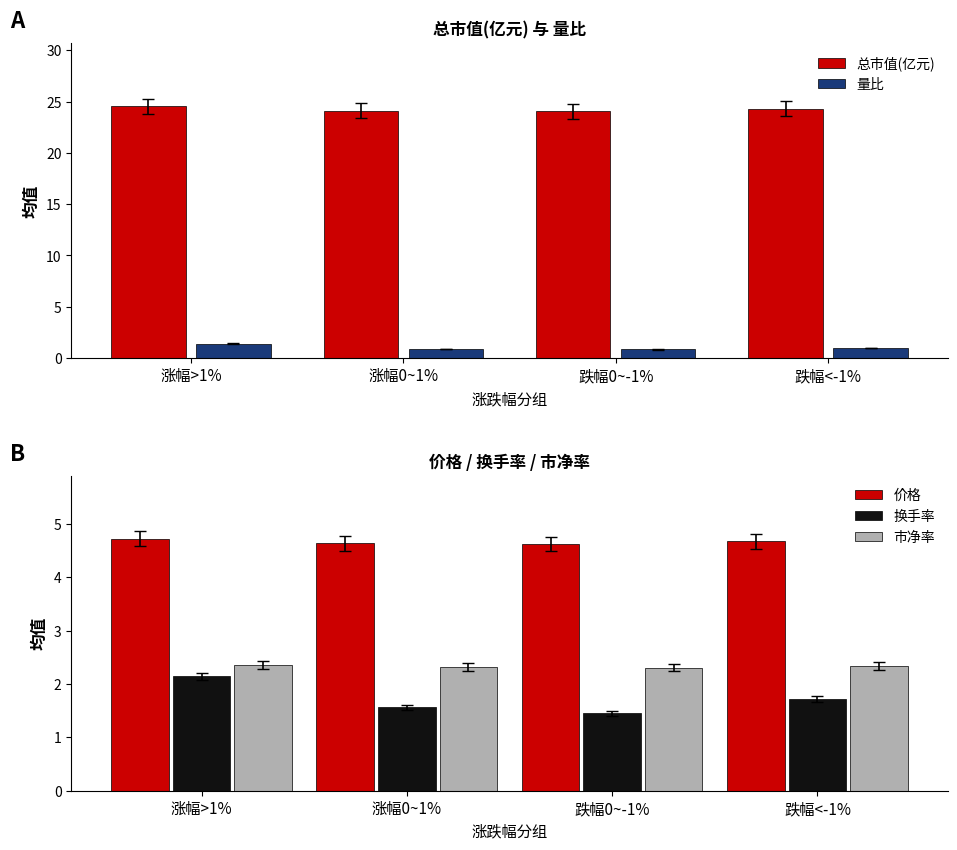

What are all the series names shown in the legend?

总市值(亿元), 量比, 价格, 换手率, 市净率